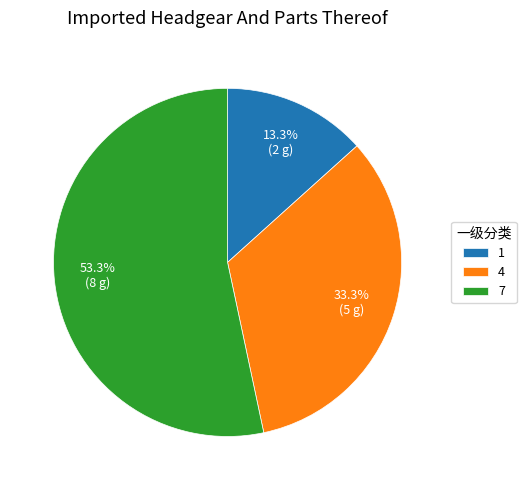

Is there any slice that represents more than half of the pie?

Yes